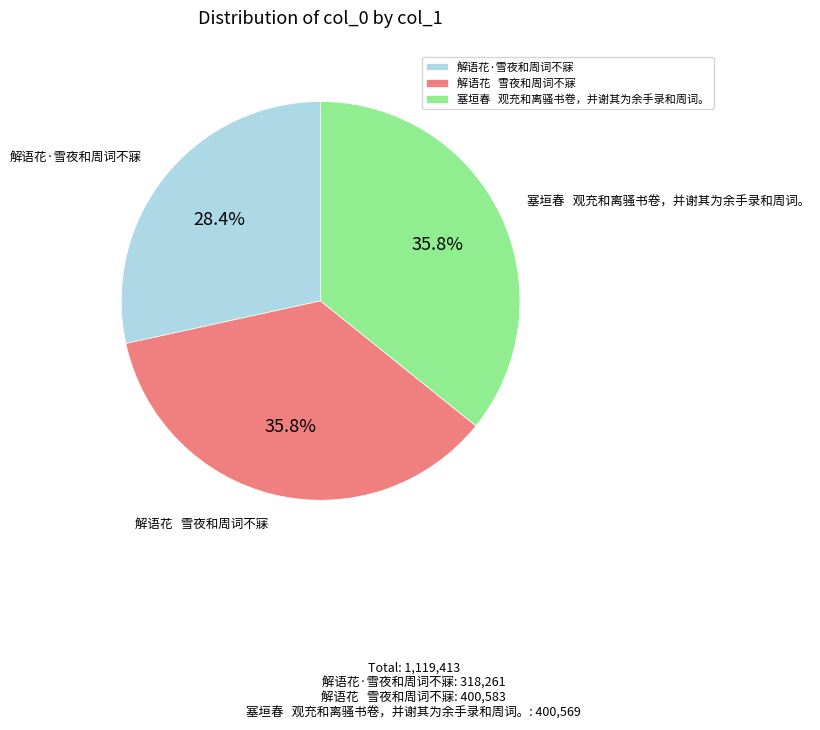

Does 解语花·雪夜和周词不寐 account for over 50% of the chart?

No